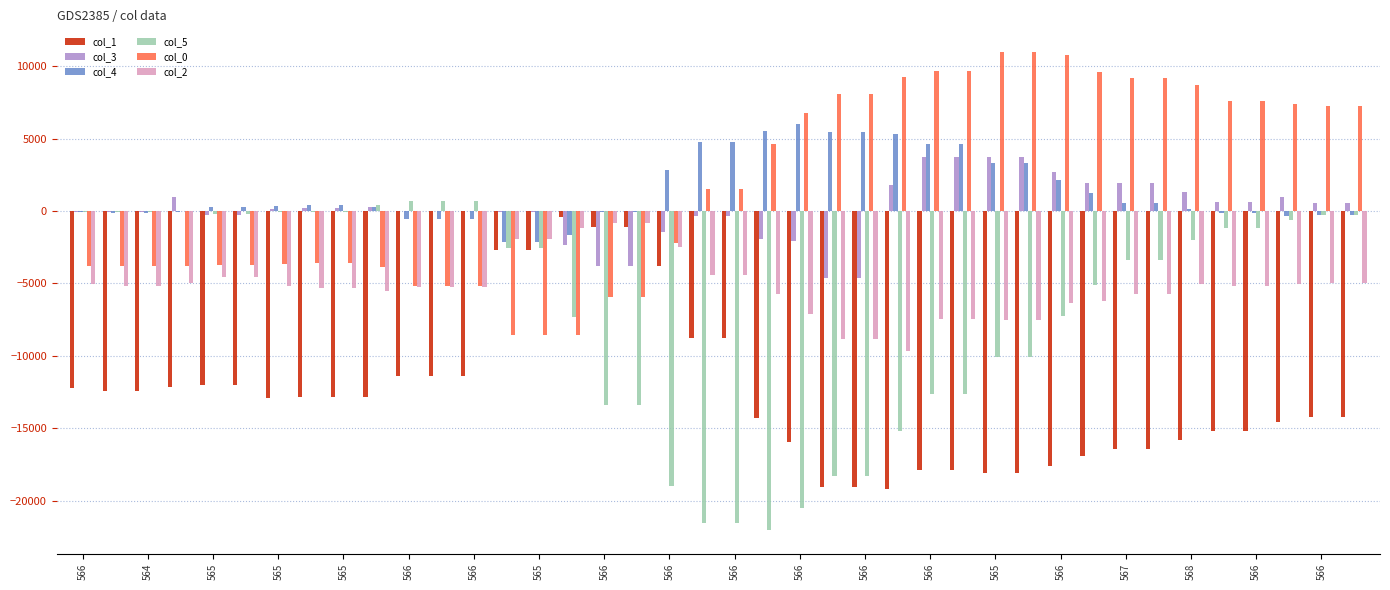

Does the chart contain stacked bars?

No